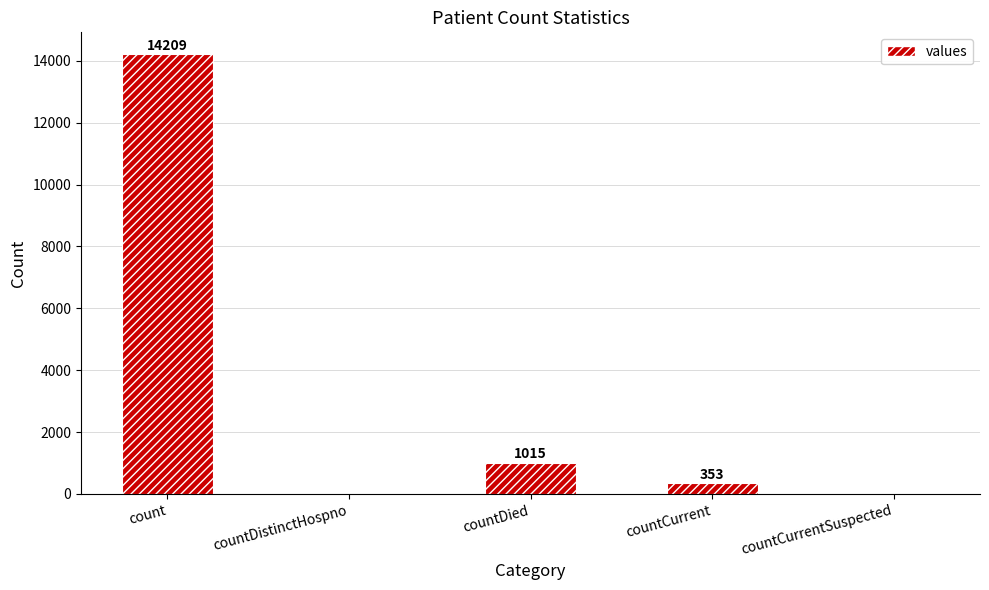

Reading left to right, what are all the values shown in this chart?

count=14209	countDistinctHospno=0	countDied=1015	countCurrent=353	countCurrentSuspected=0